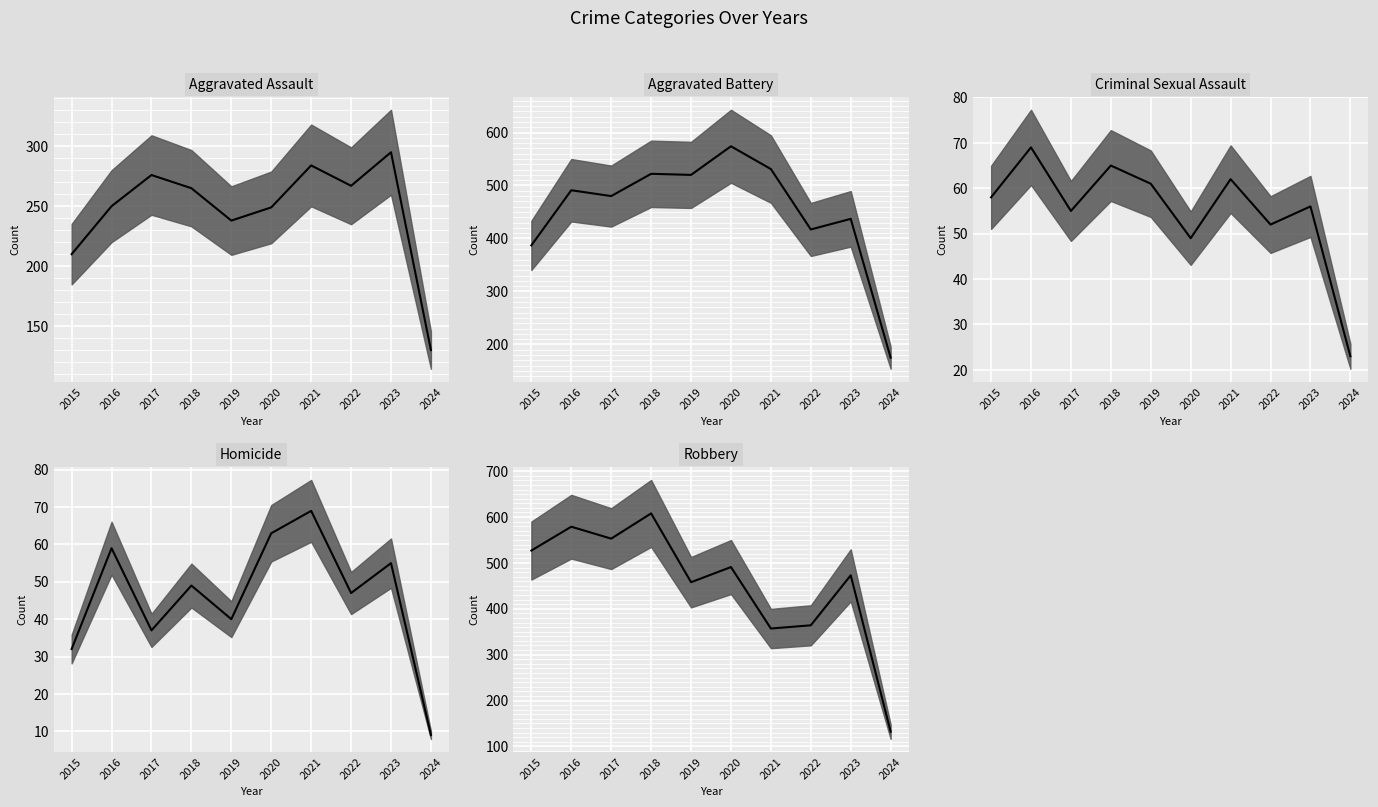

Which series has the largest range (max minus min)?

Robbery (median)